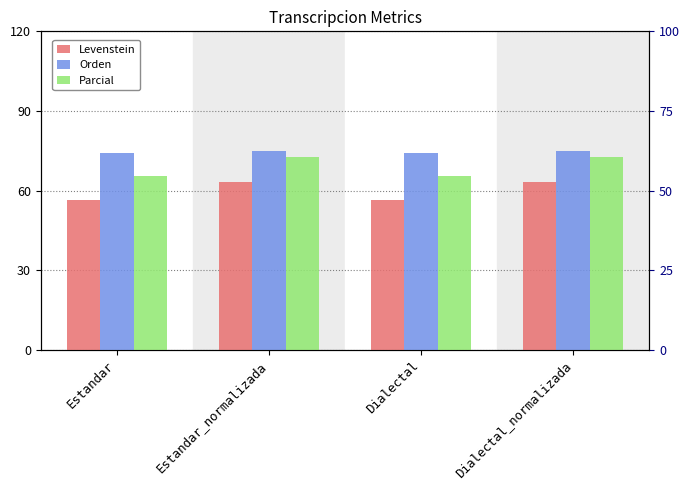

What is the label of the 4th bar from the left?

Dialectal_normalizada